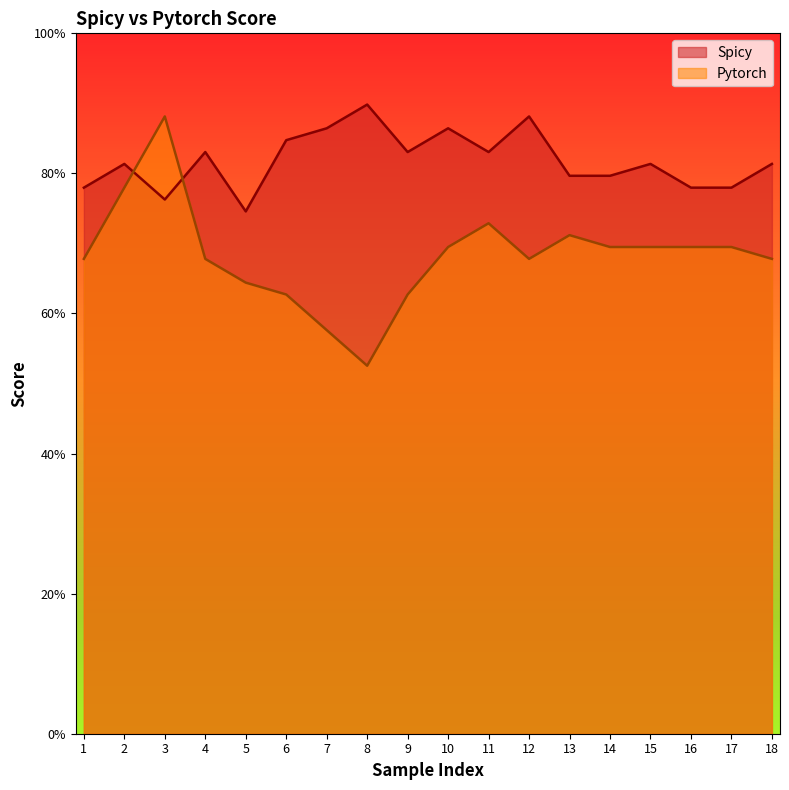

Rank the series by their average value, from highest to lowest.

Spicy, Pytorch